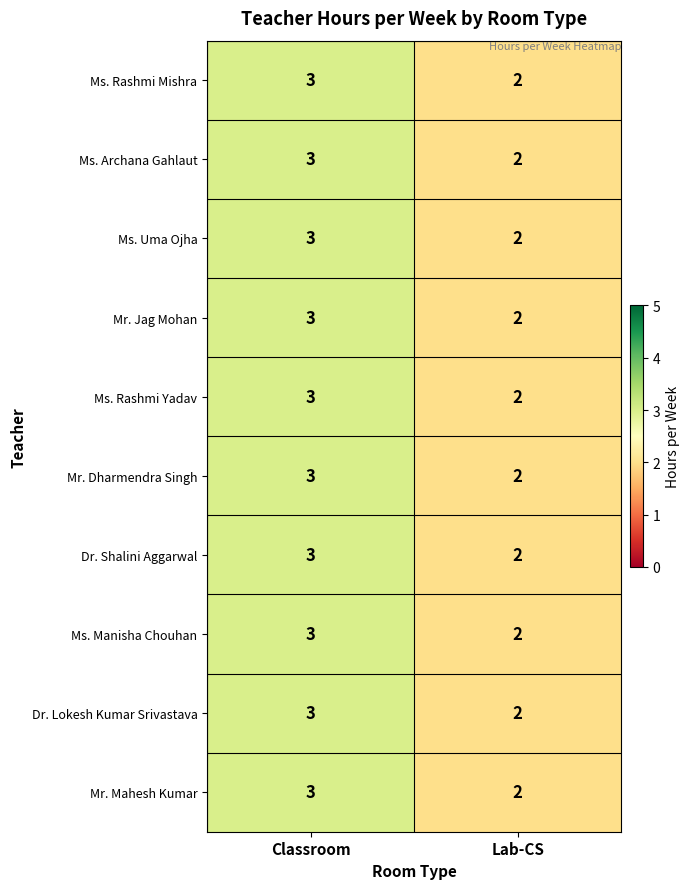

The Mr. Jag Mohan series shows 1 at Lab-CS. True or false?

False